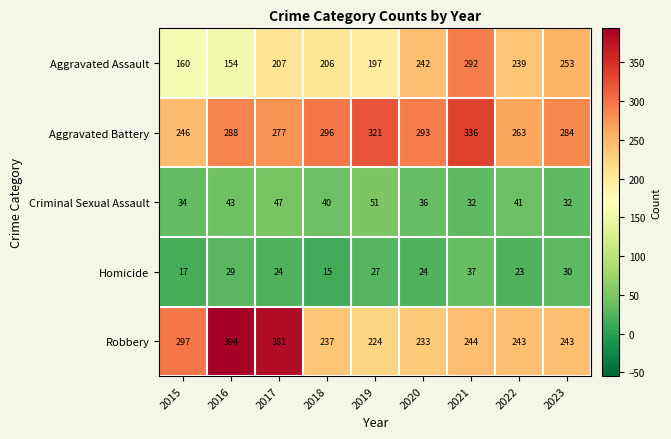

Between 2016 and 2023, which series saw the biggest shift?

Robbery